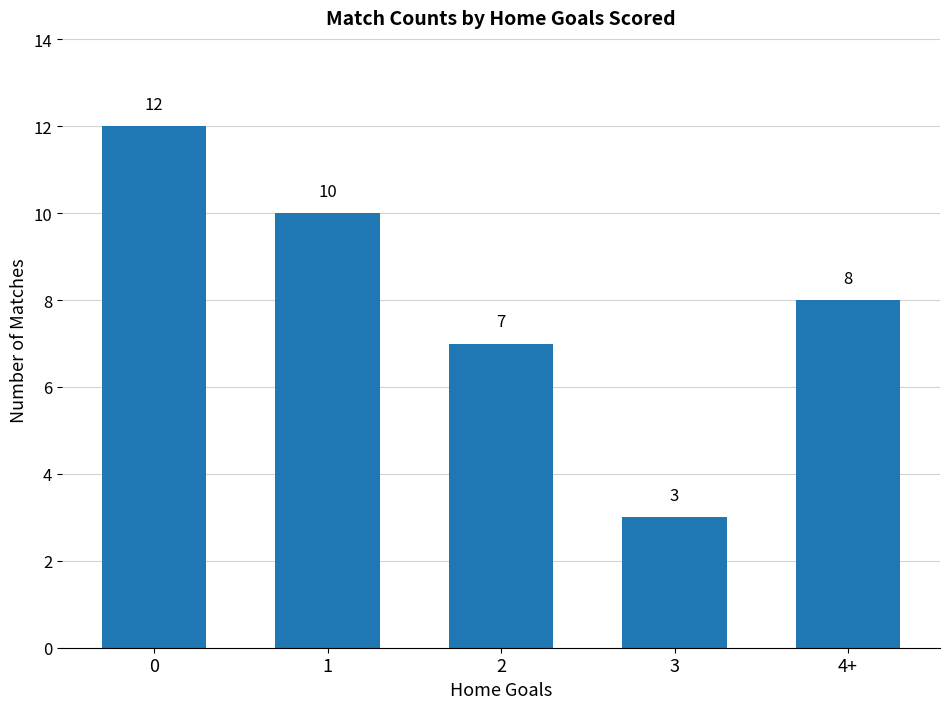

What is the ratio of the value at 2 to the value at 3?

2.3